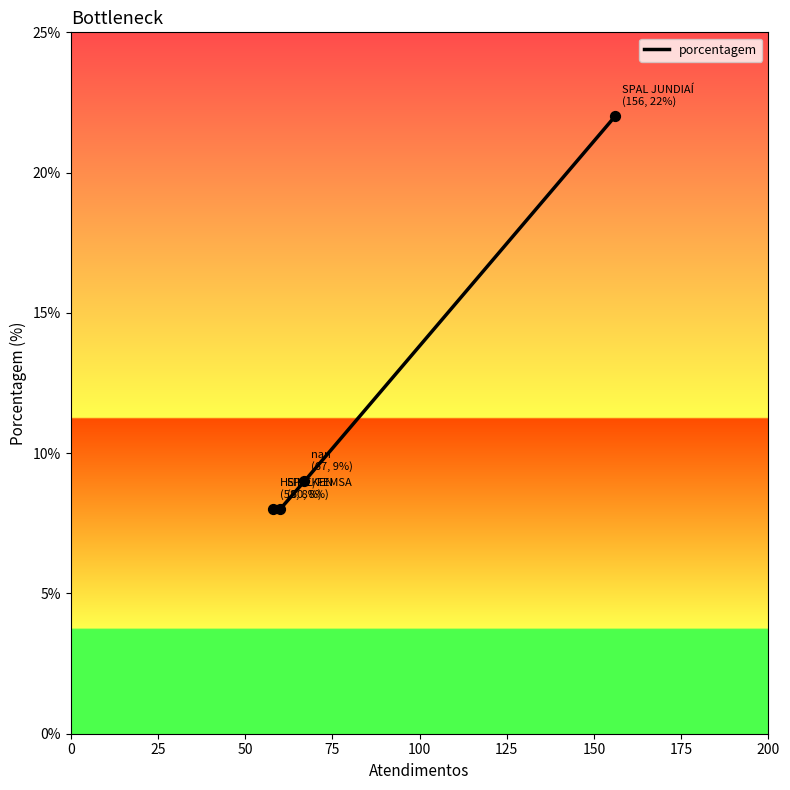

What is the difference between the maximum and minimum values?

14